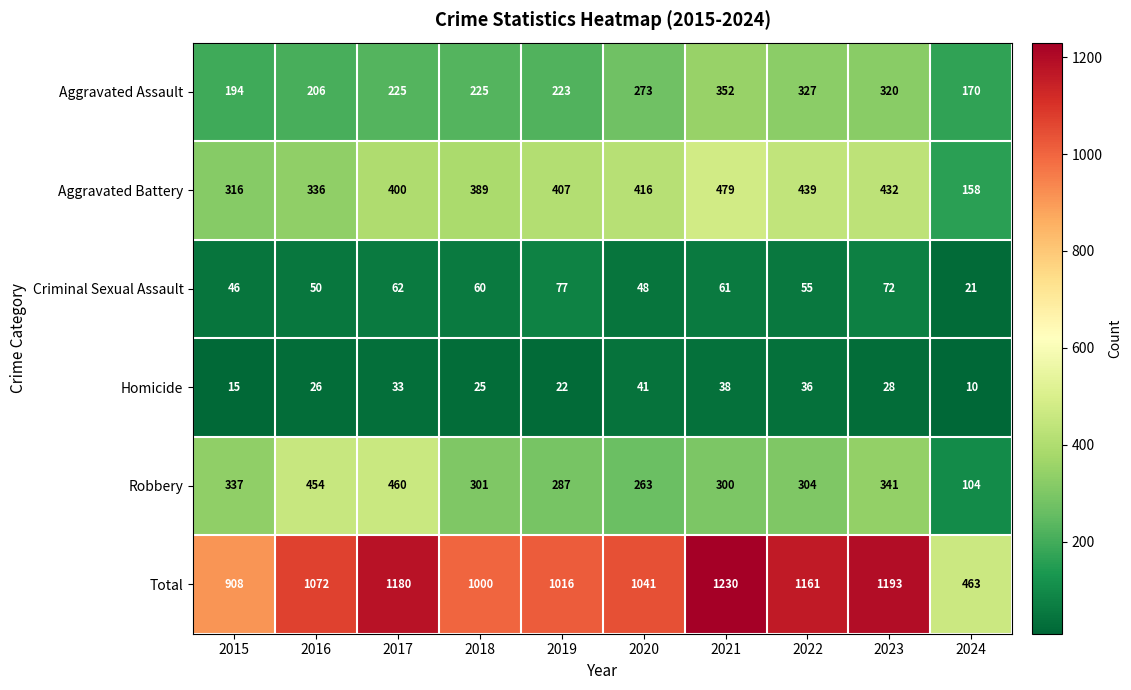

Read the Aggravated Battery value at 2016, to the nearest 50.

350